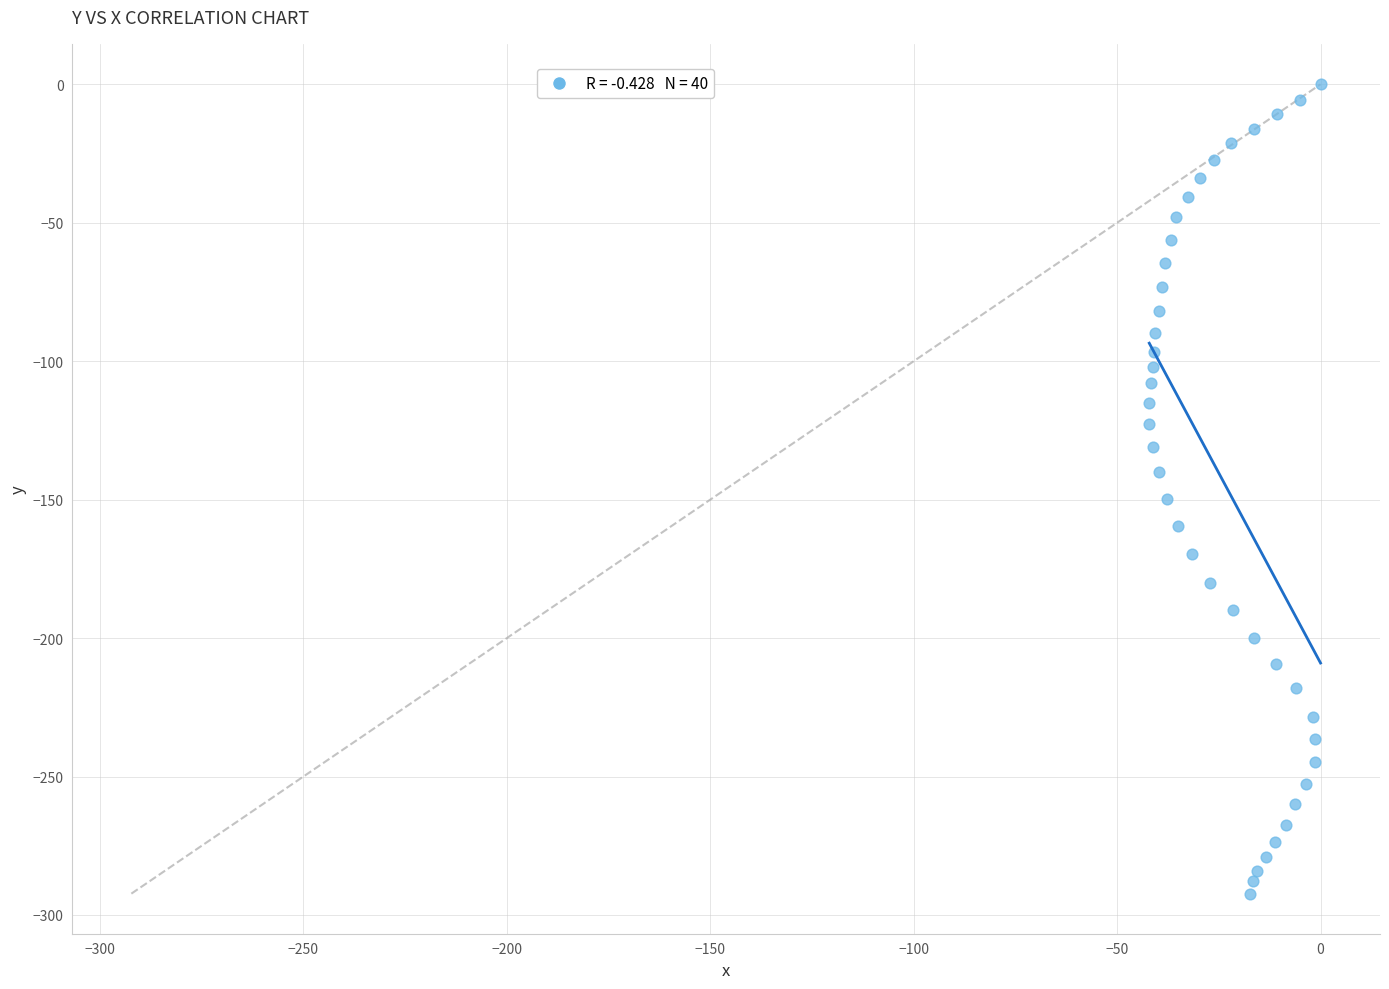

What is the range of Y values (max minus min)?

292.3